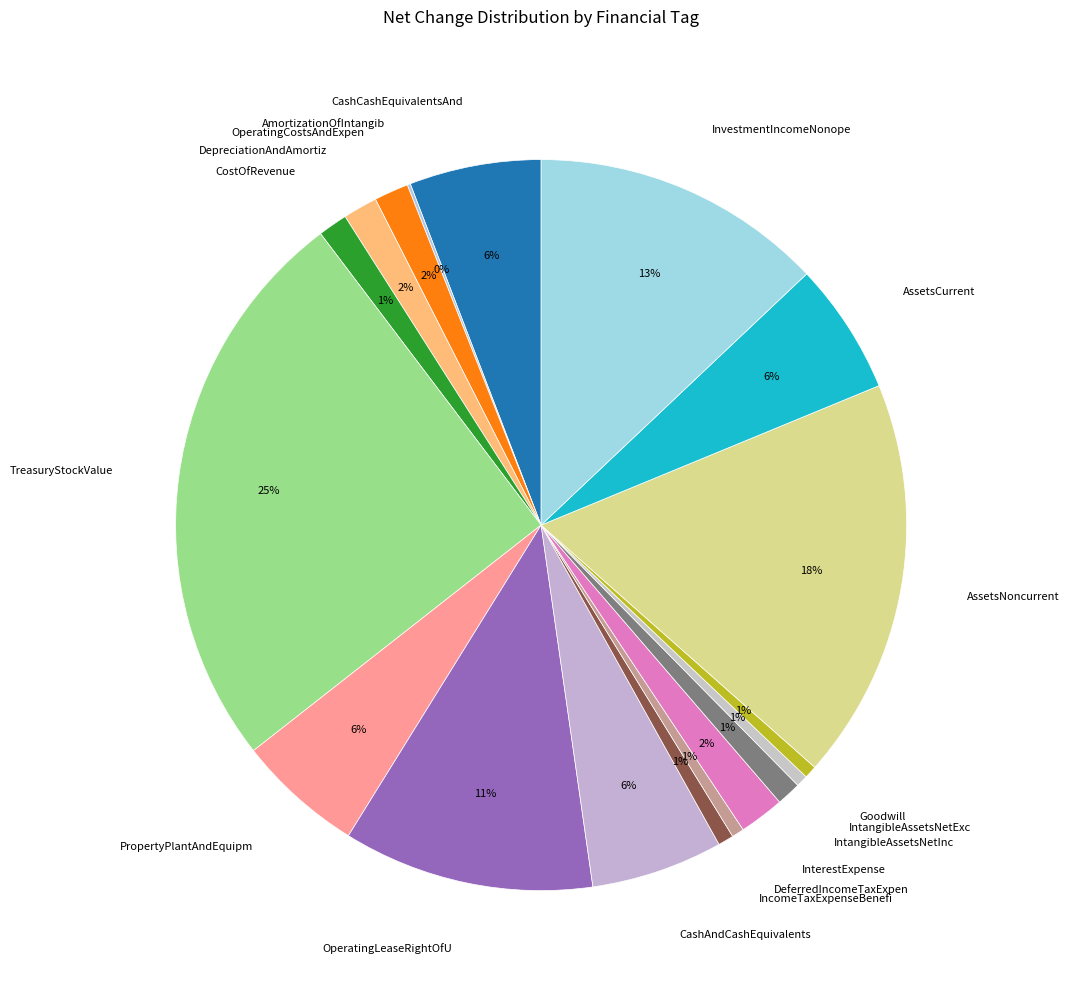

Approximately how many times larger is the value at AssetsCurrent compared to InvestmentIncomeNonope?

0.5